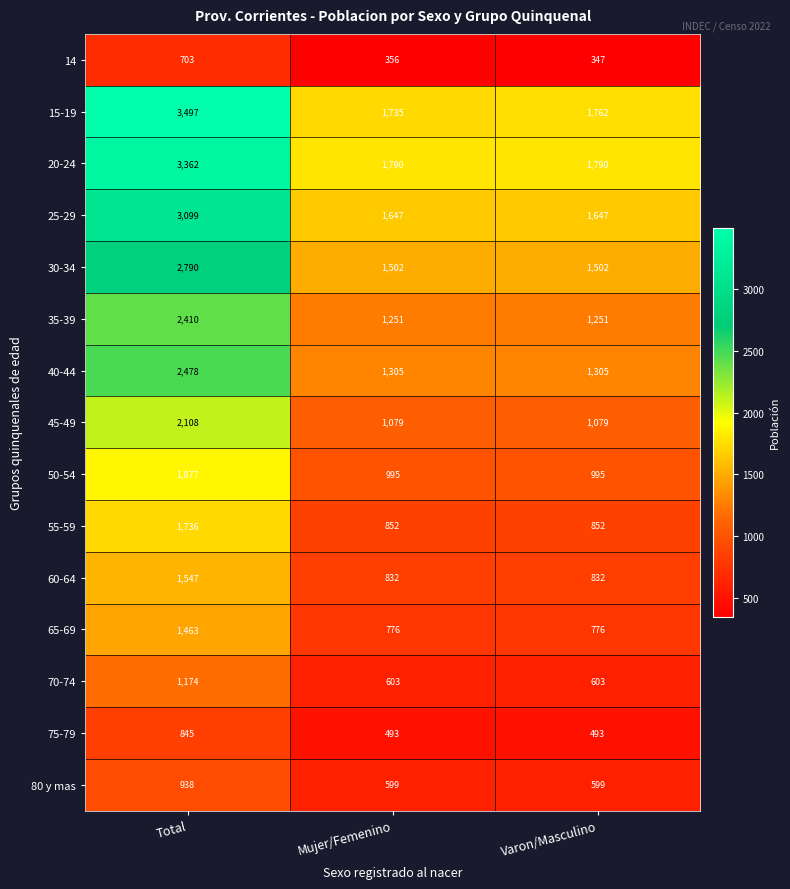

What is the difference between the 65-69 values at Total and Varon/Masculino?

687